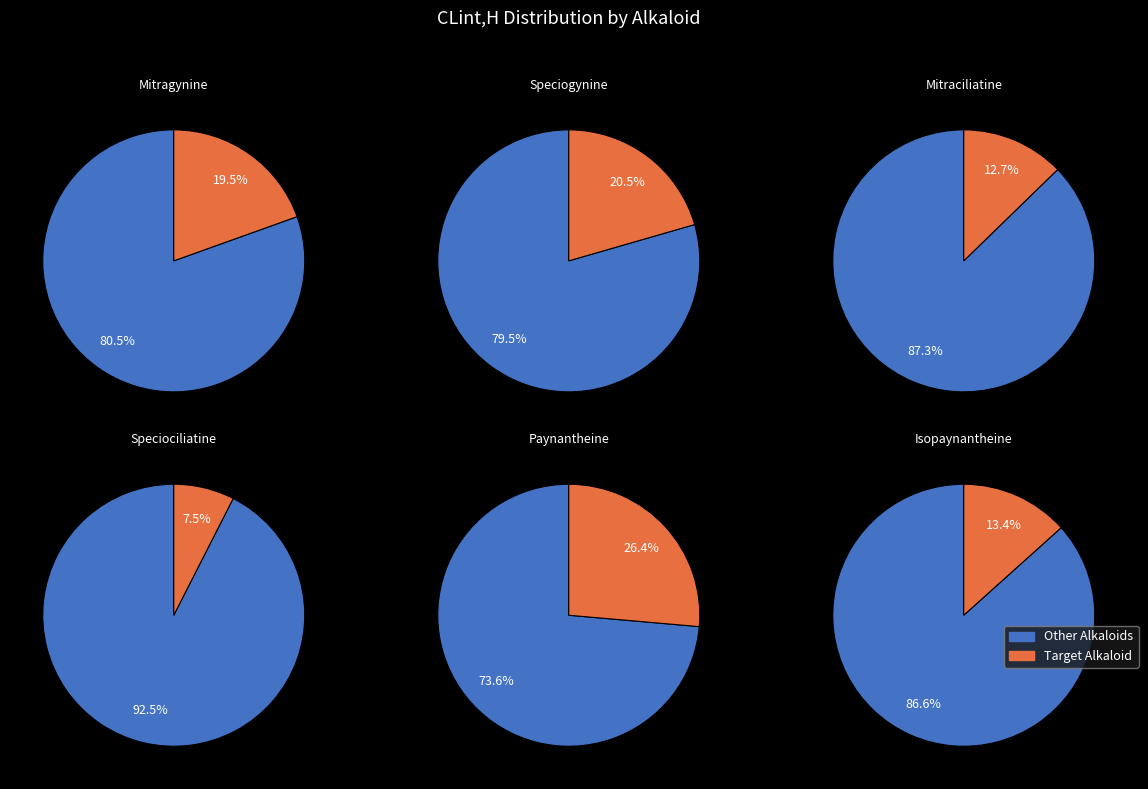

Approximately how many times larger is the value at Mitragynine compared to Paynantheine?

0.7